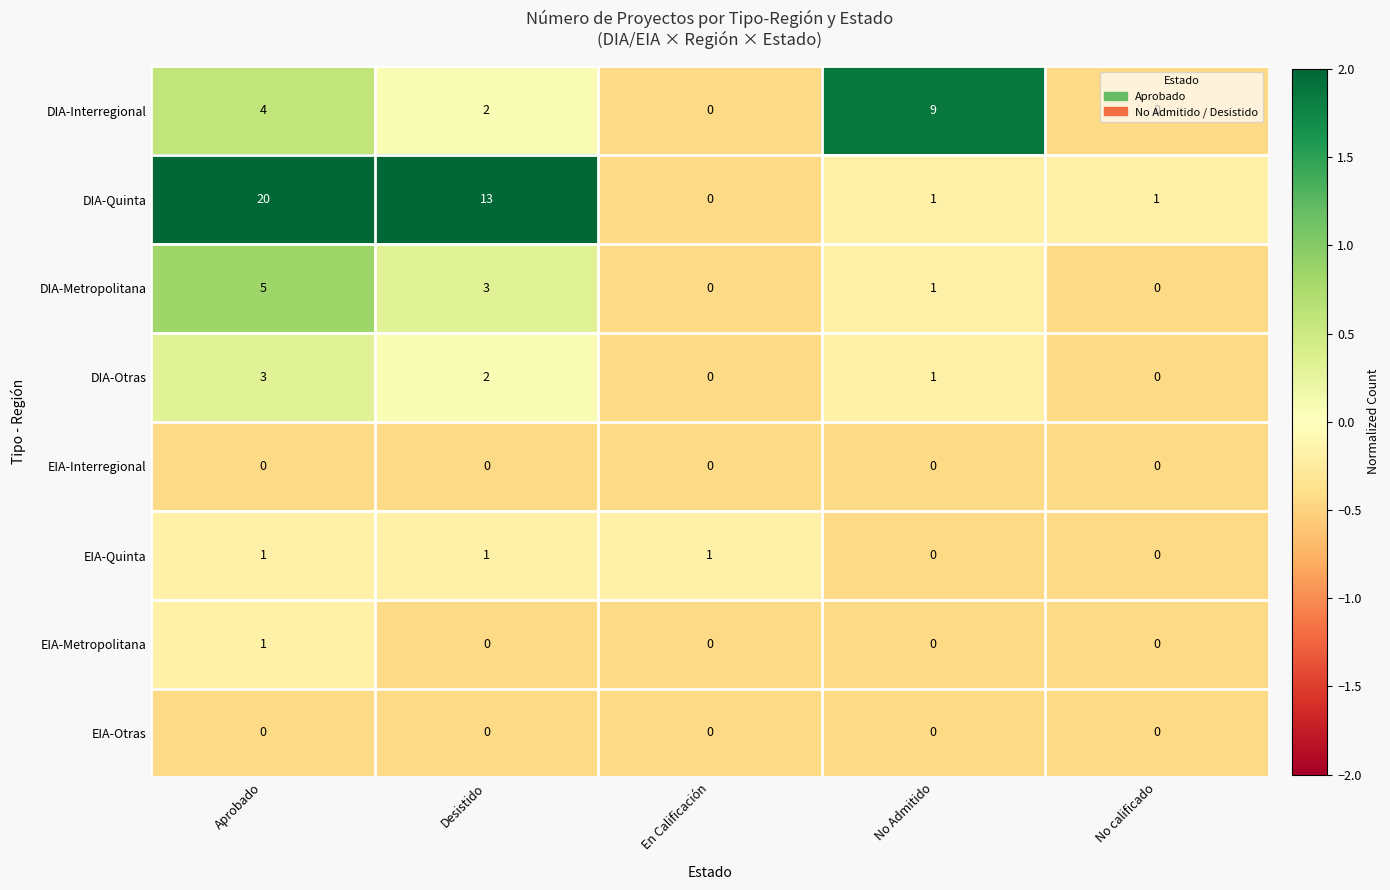

At which label is DIA-Otras closest to 1?

No Admitido